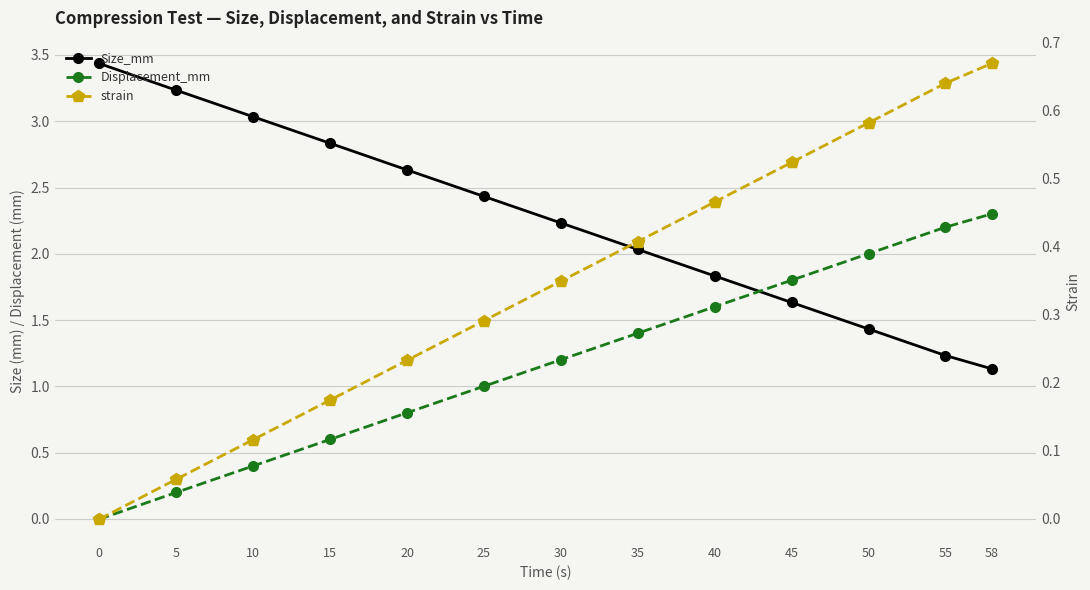

Reading left to right, transcribe all the data shown in this chart.

Size_mm: 0=3.4	5=3.2	10=3.0	15=2.8	20=2.6	25=2.4	30=2.2	35=2.0	40=1.8	45=1.6	50=1.4	55=1.2	58=1.1
Displacement_mm: 0=-0.0	5=0.2	10=0.4	15=0.6	20=0.8	25=1.0	30=1.2	35=1.4	40=1.6	45=1.8	50=2.0	55=2.2	58=2.3
strain: 0=-0.0	5=0.1	10=0.1	15=0.2	20=0.2	25=0.3	30=0.3	35=0.4	40=0.5	45=0.5	50=0.6	55=0.6	58=0.7